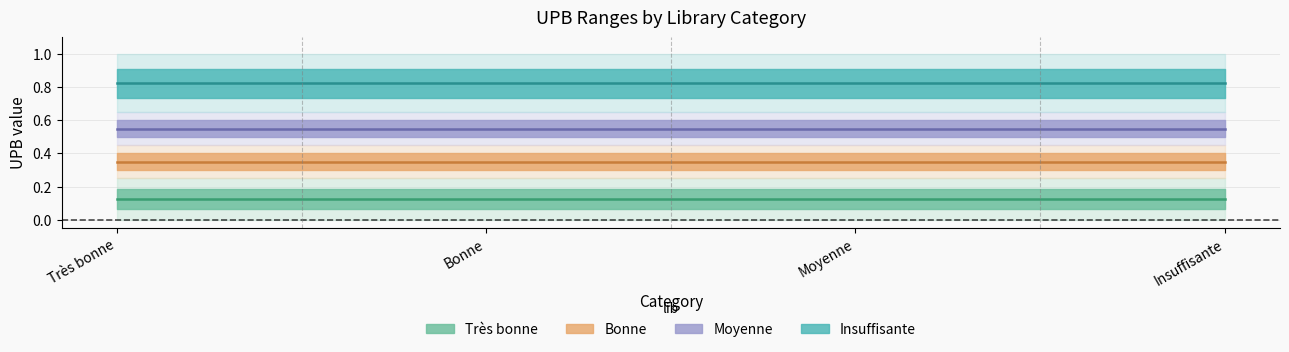

The upb[lt] series shows 0.7 at Bonne. True or false?

False